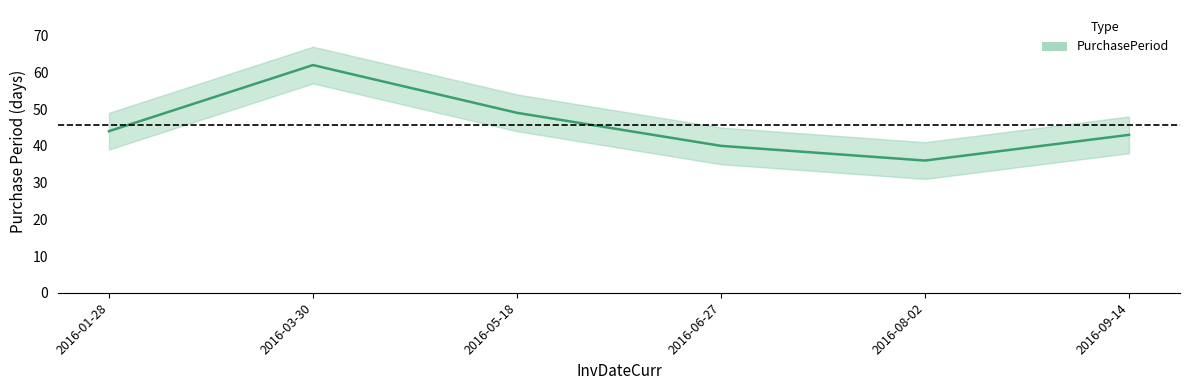

Which category has the lowest value across all series?

2016-08-02